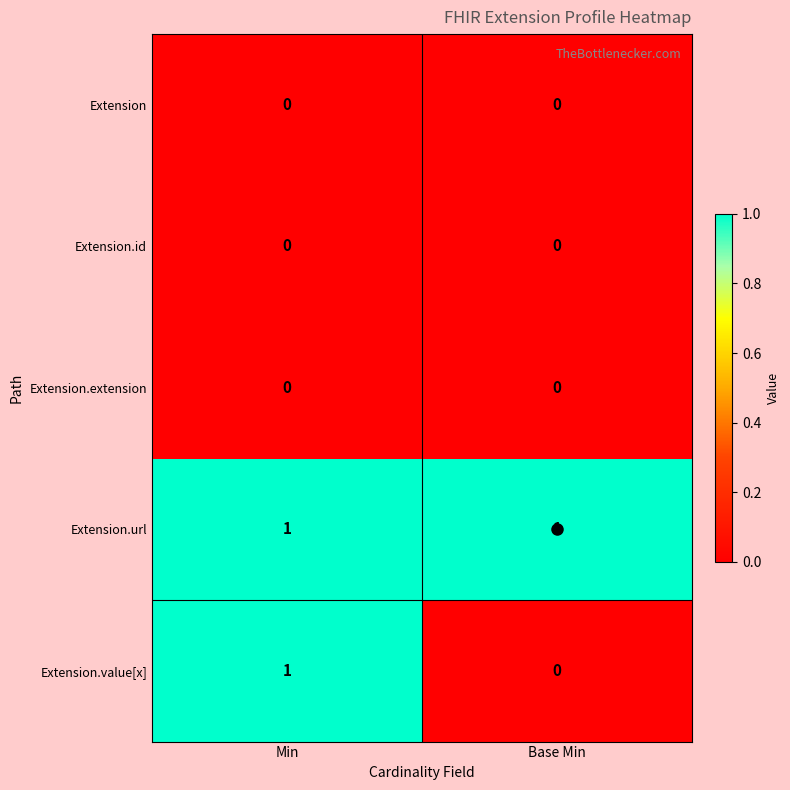

How many distinct data groups are displayed?

5